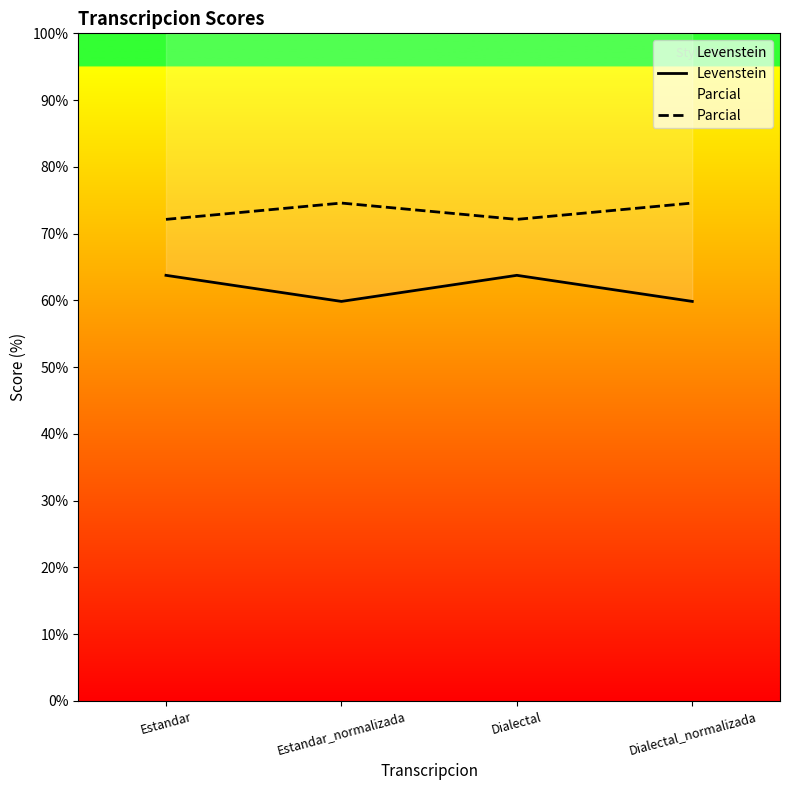

What is the average value of the Levenstein series?

61.8